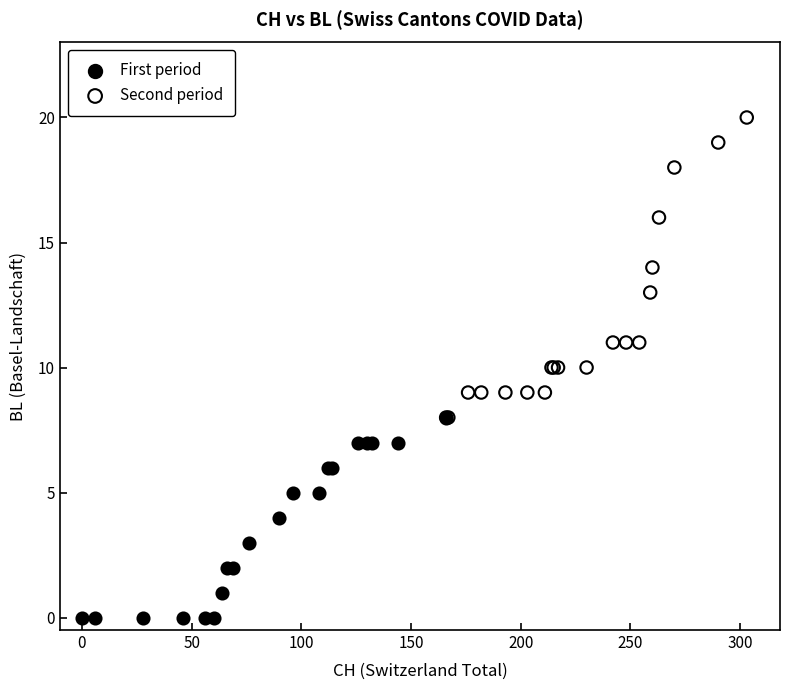

Which series contains the lowest Y value?

First period